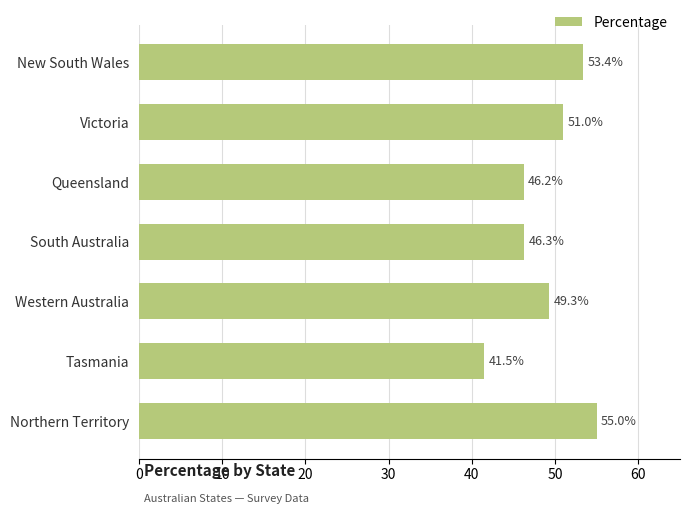

How many data points are less than 49?

3